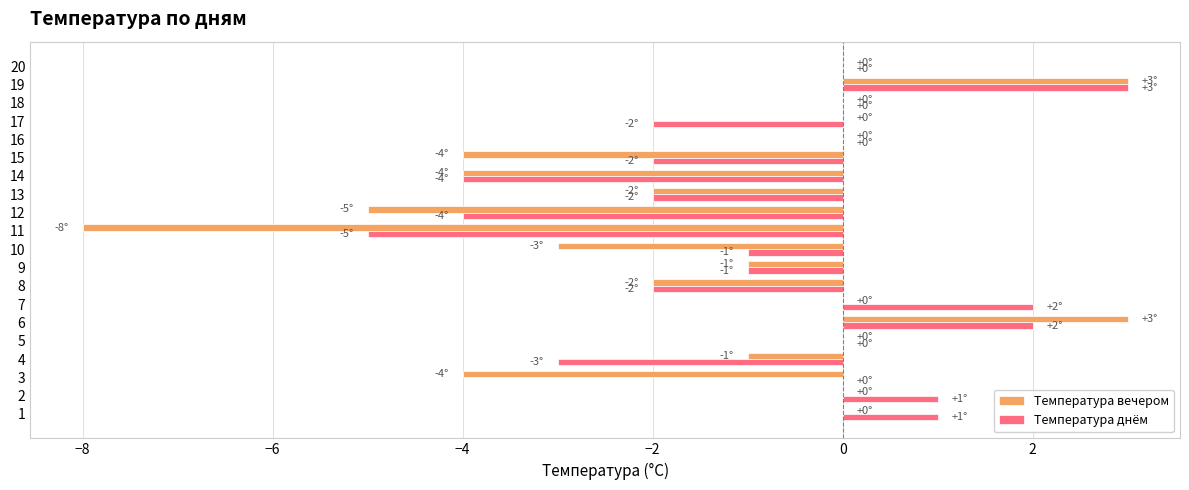

Is it true that Температура вечером equals -4 at 15?

True